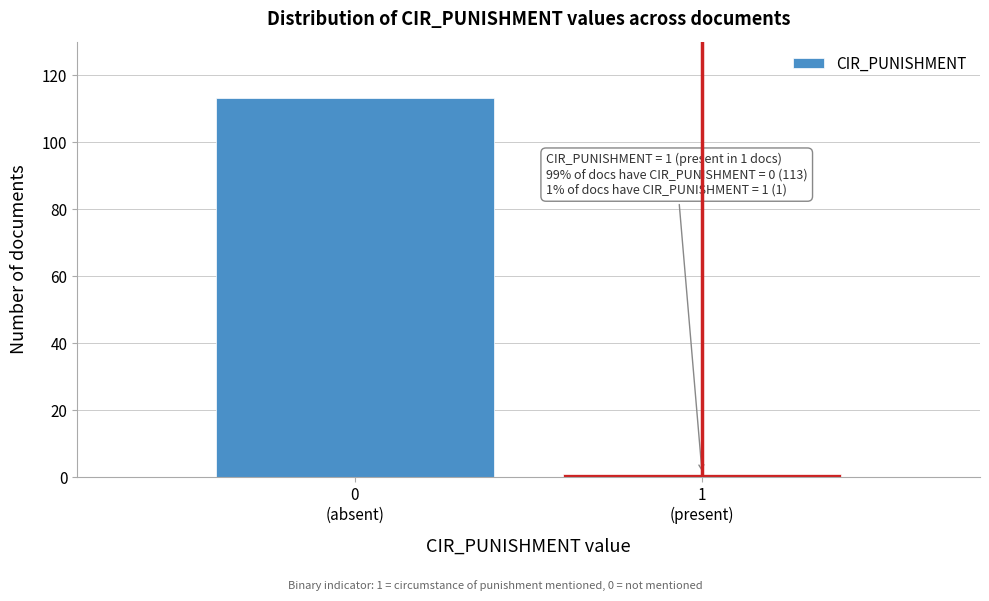

Reading right to left, transcribe all the data shown in this chart.

1	113